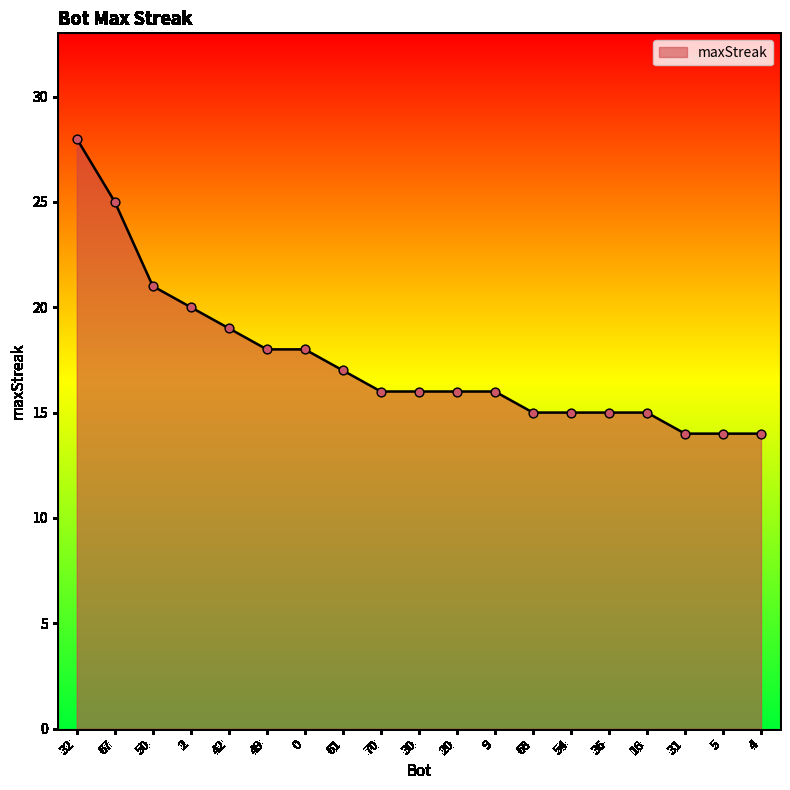

What is the change in value from 2 to 31?

-6